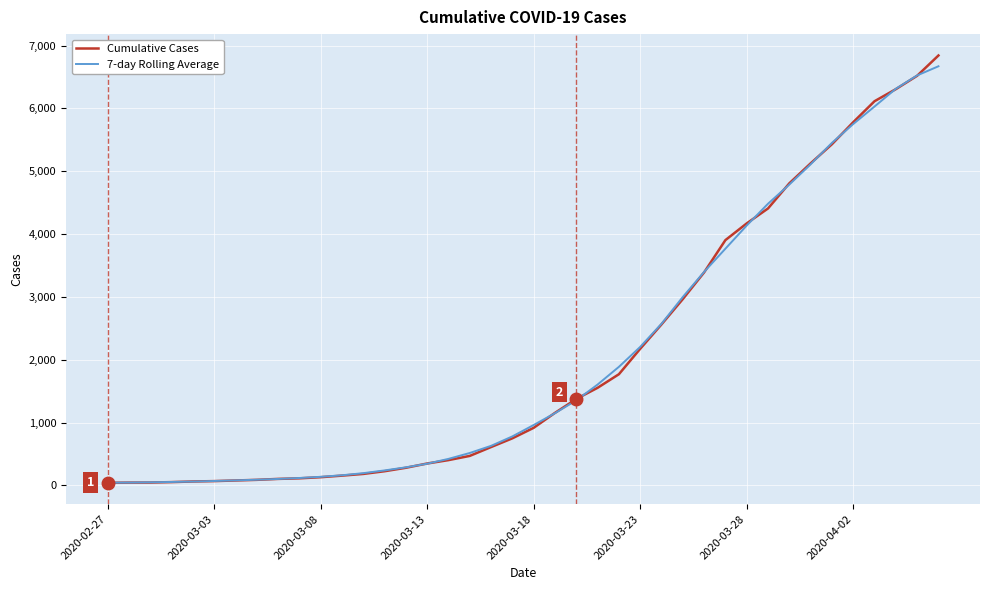

Which series has the widest spread of values?

Cumulative Cases